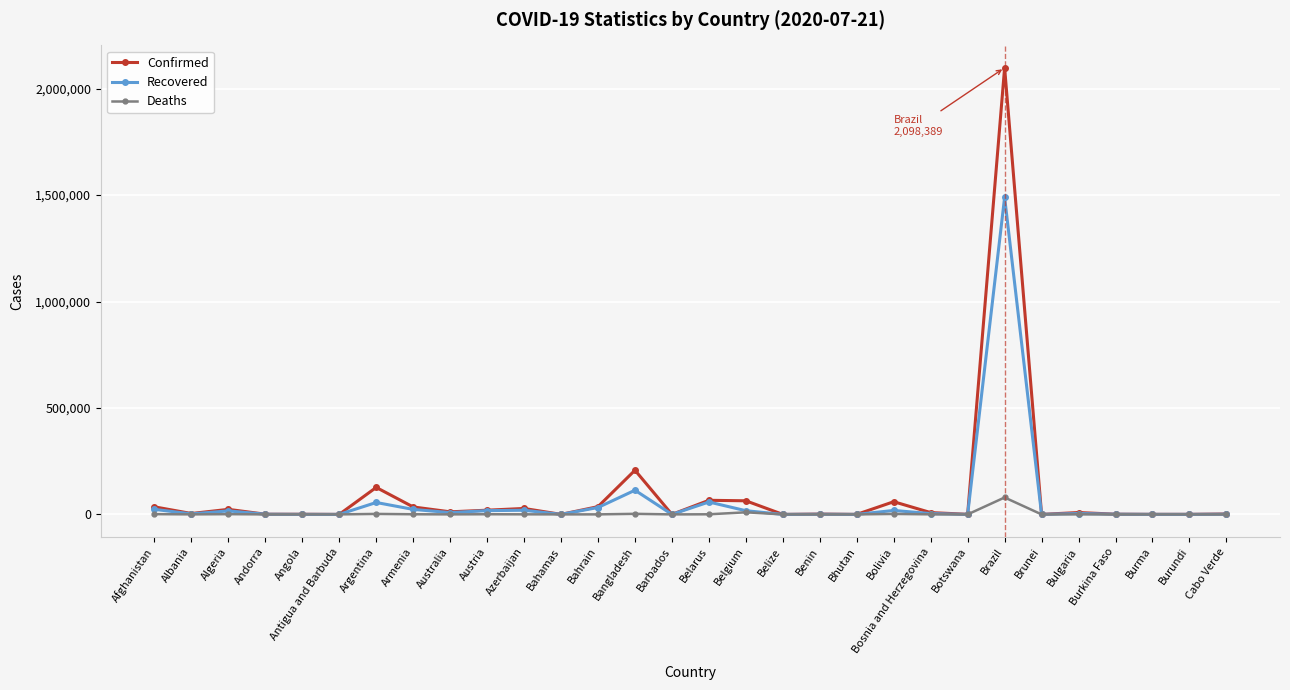

What is the maximum value shown in the chart?

2098389